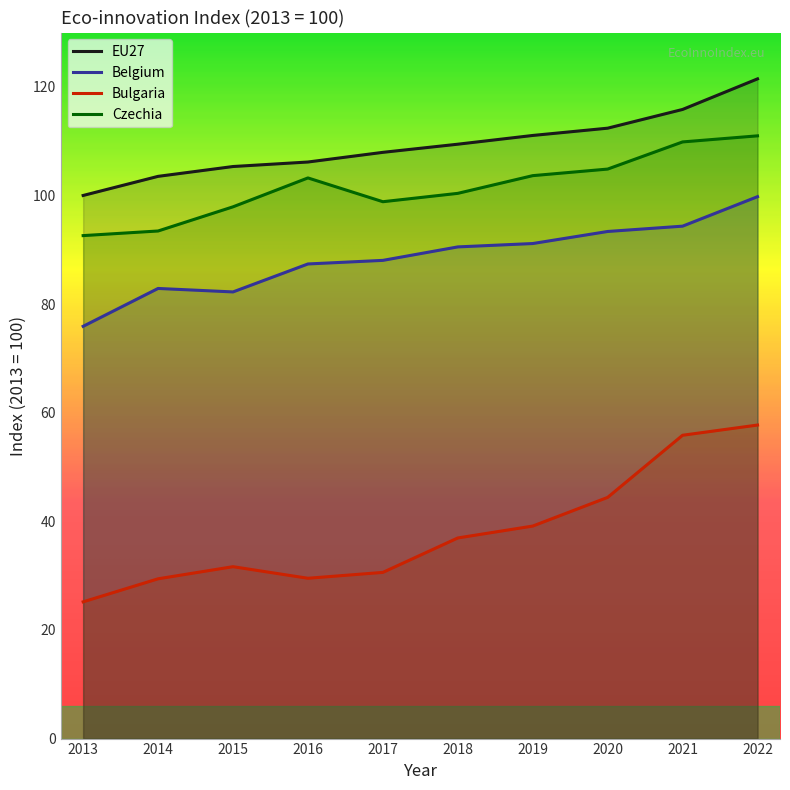

True or false: EU27 and Belgium intersect in this chart.

False